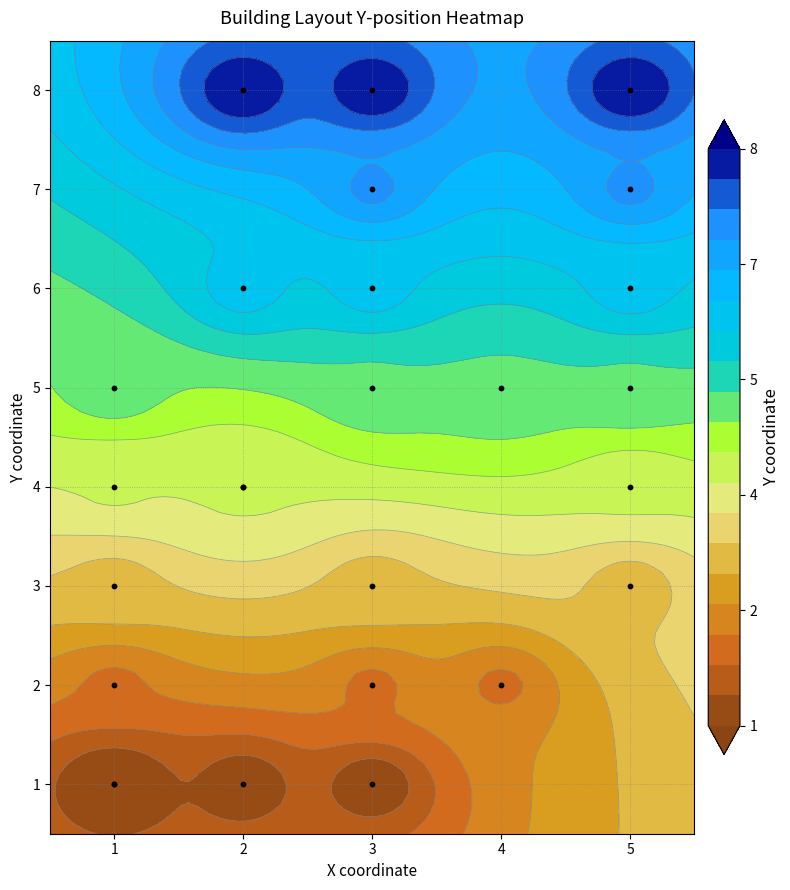

Where does the data first go above 4?

2